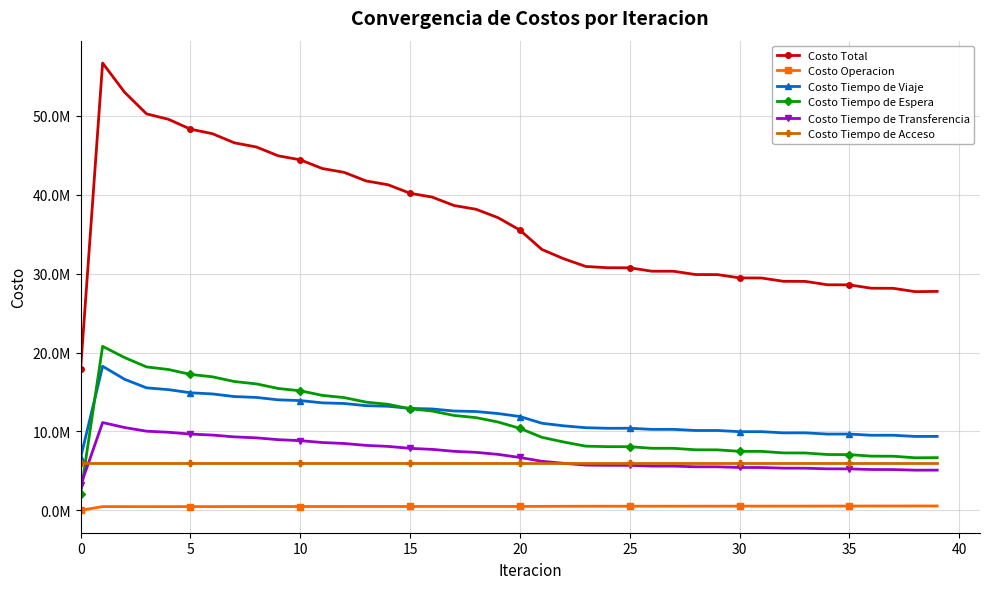

Does the chart display data point markers on the line(s)?

Yes